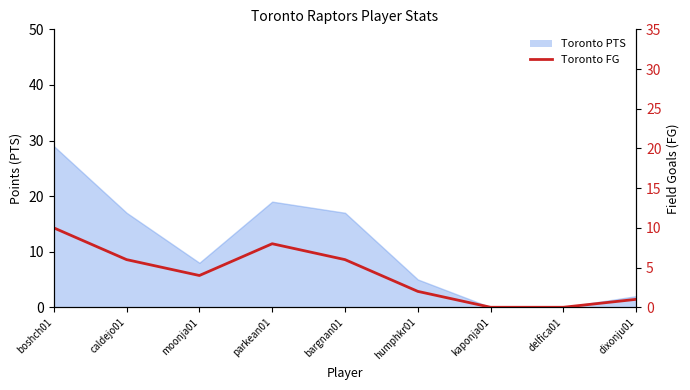

What is the change in value from bargnan01 to delfica01?

-6